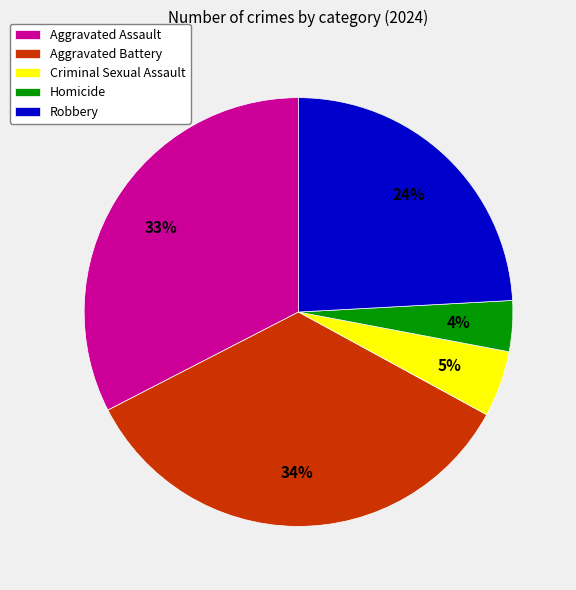

Combined, do Robbery and Aggravated Assault account for over 50%?

Yes